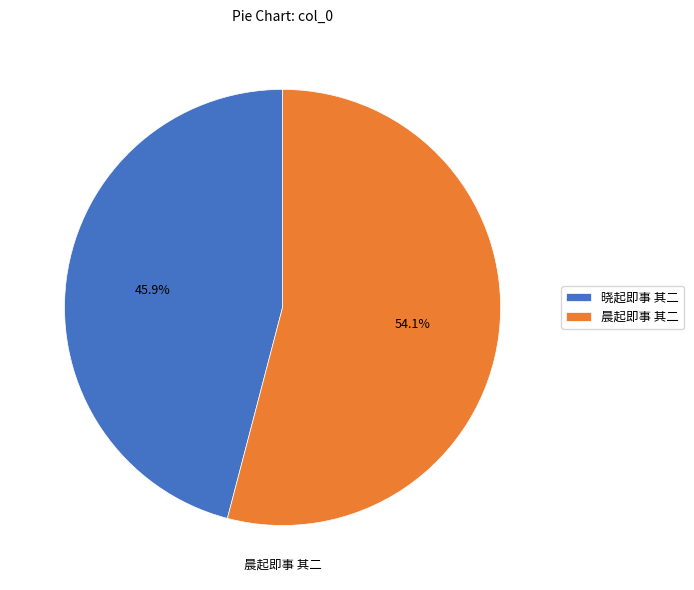

The 晓起即事 其二 slice represents 46% of the pie. True or false?

True